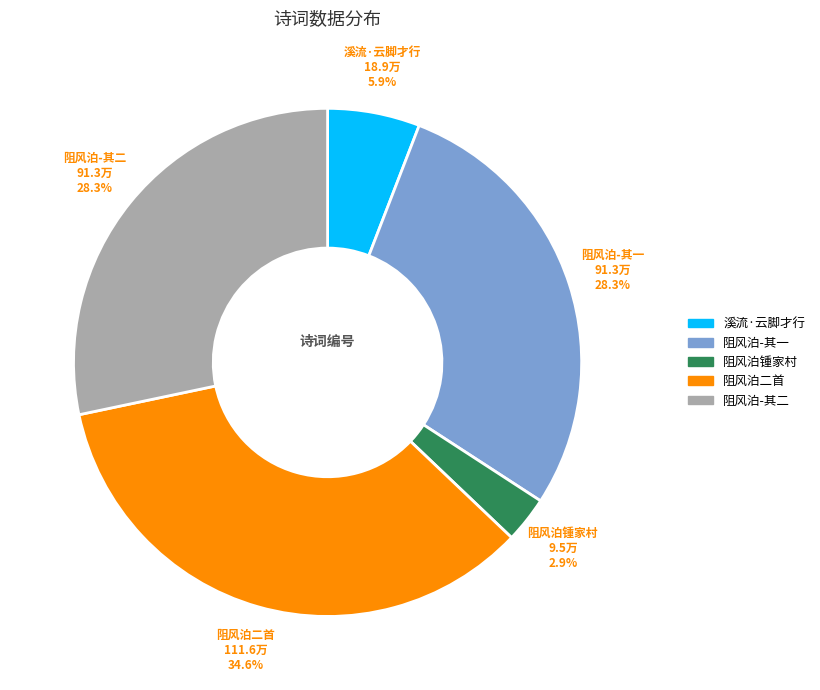

Is 阻风泊-其二 the majority of the pie?

No